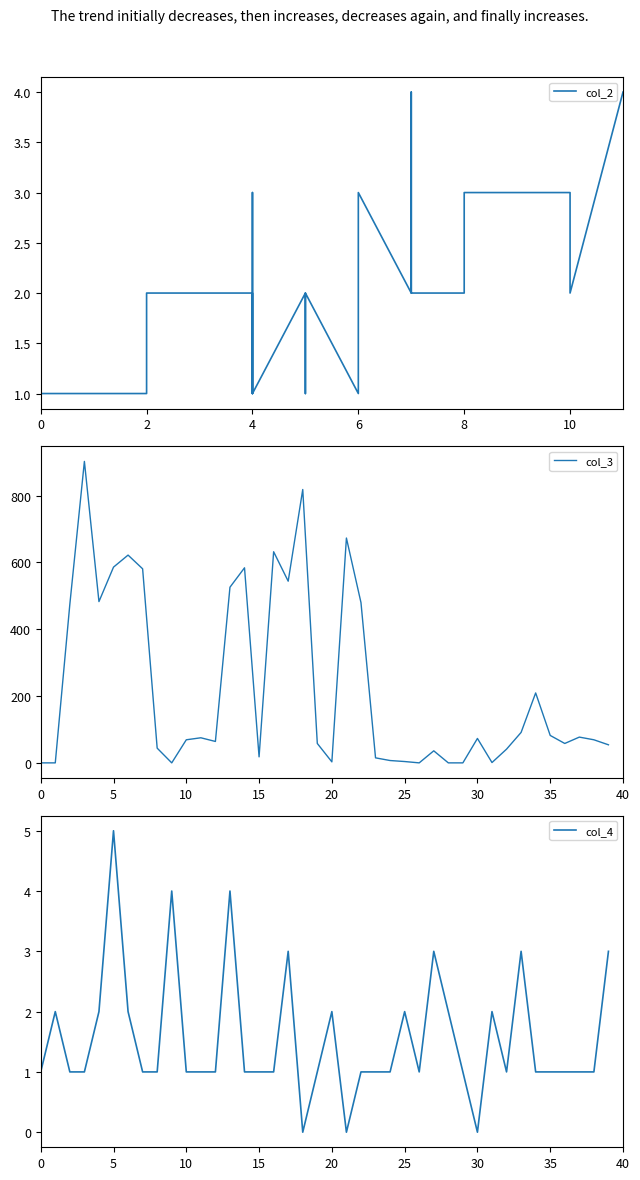

How many lines are shown in the chart?

3